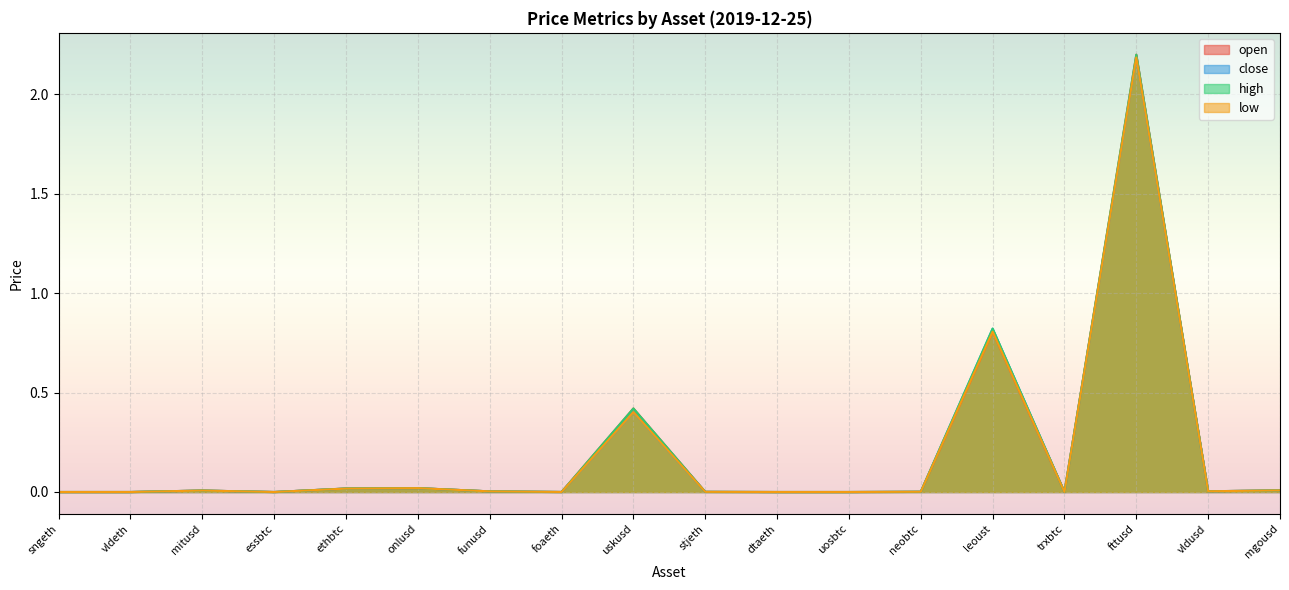

Is it true that close equals 0.0 at foaeth?

False